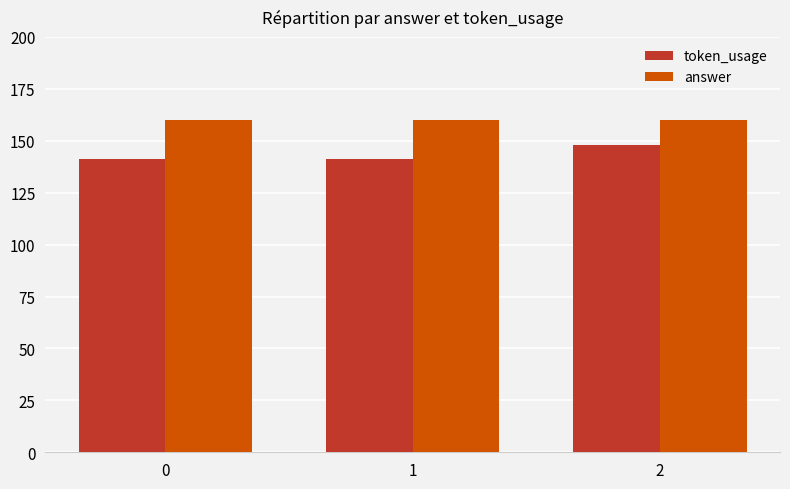

True or false: token_usage has a value of 141 at 1.

True